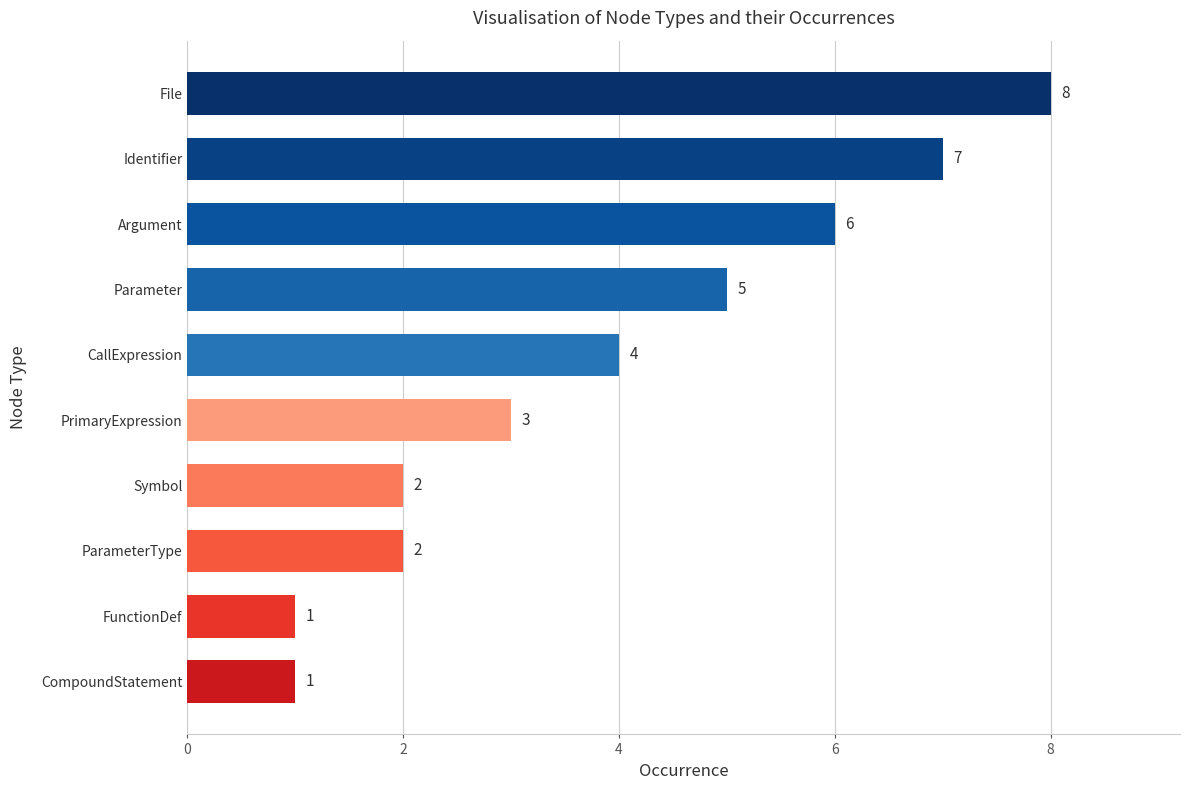

Reading top to bottom, what are all the values shown in this chart?

File=8	Identifier=7	Argument=6	Parameter=5	CallExpression=4	PrimaryExpression=3	Symbol=2	ParameterType=2	FunctionDef=1	CompoundStatement=1